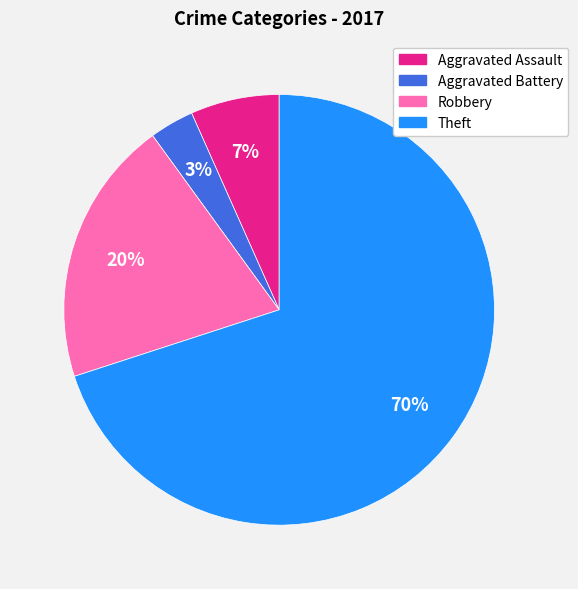

Which slice is the largest?

Theft